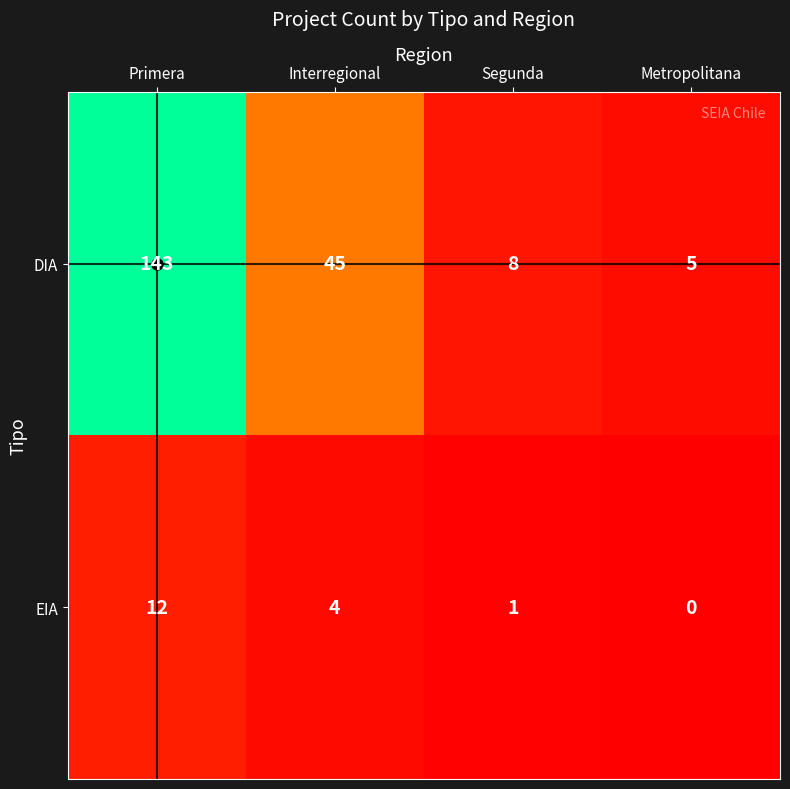

List the labels in order of DIA value, largest first.

Primera, Interregional, Segunda, Metropolitana